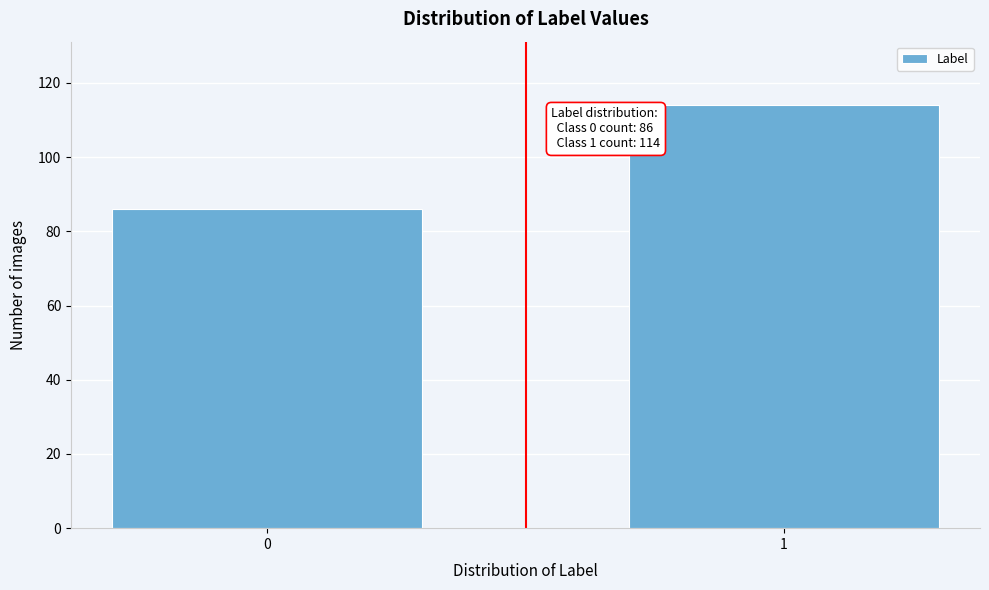

Reading left to right, transcribe all the data shown in this chart.

86	114